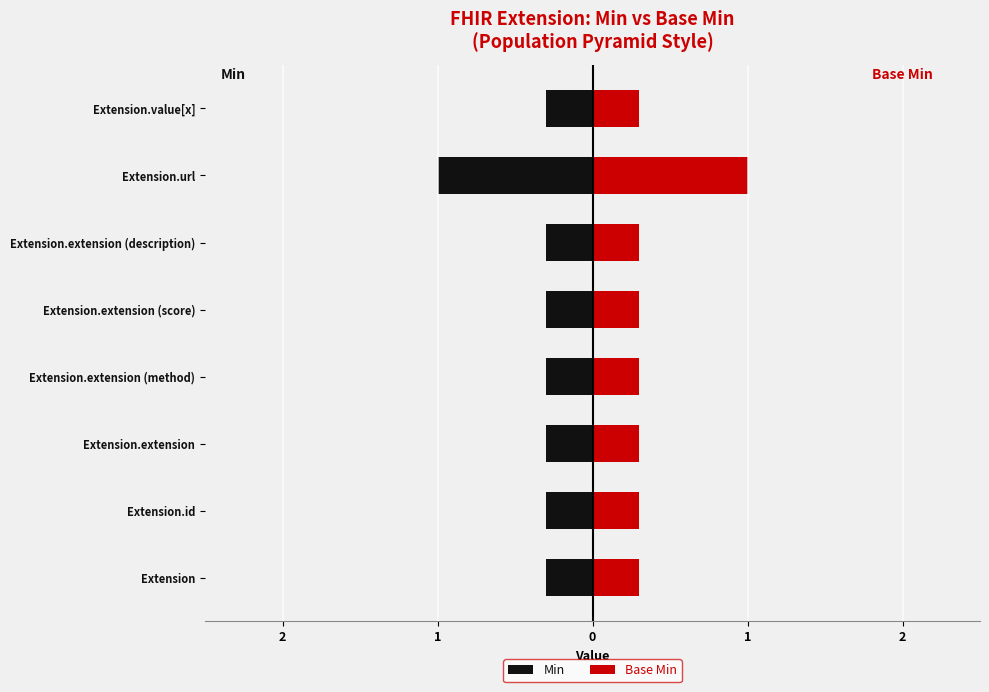

List the series in order of their peak value, highest first.

Base Min, Min